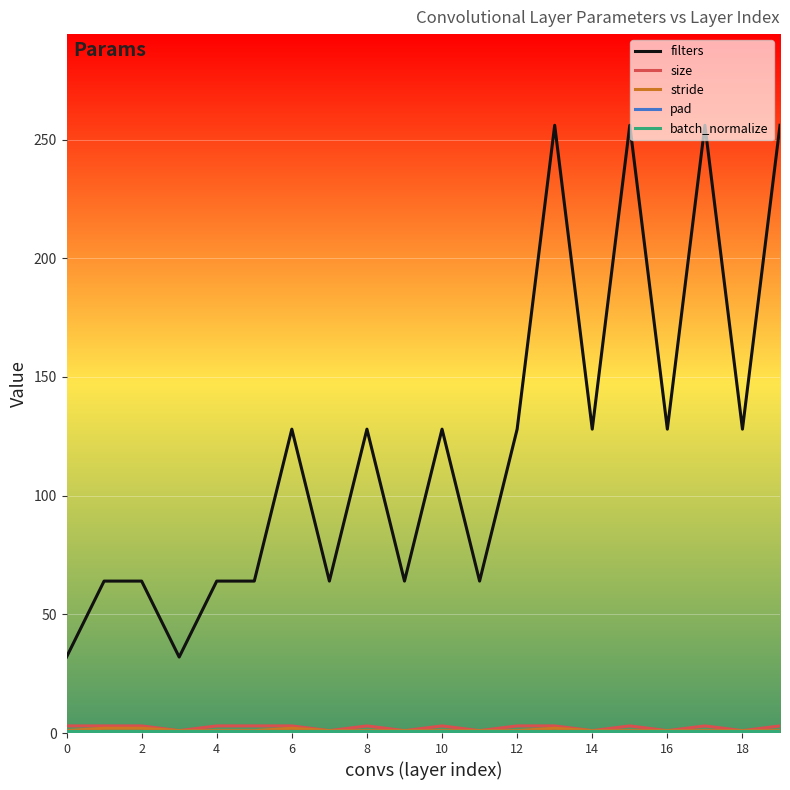

Does the chart have visible grid lines?

Yes